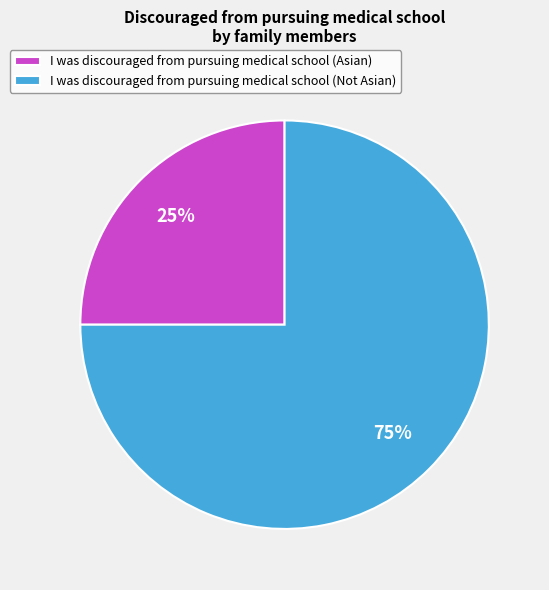

How many segments does this pie chart have?

2